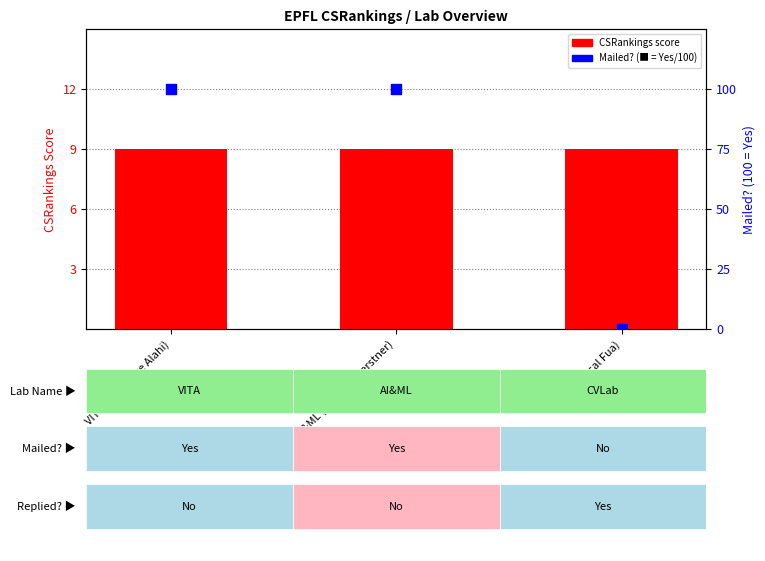

What is the total value across all series at CVLab (Pascal Fua)?

9